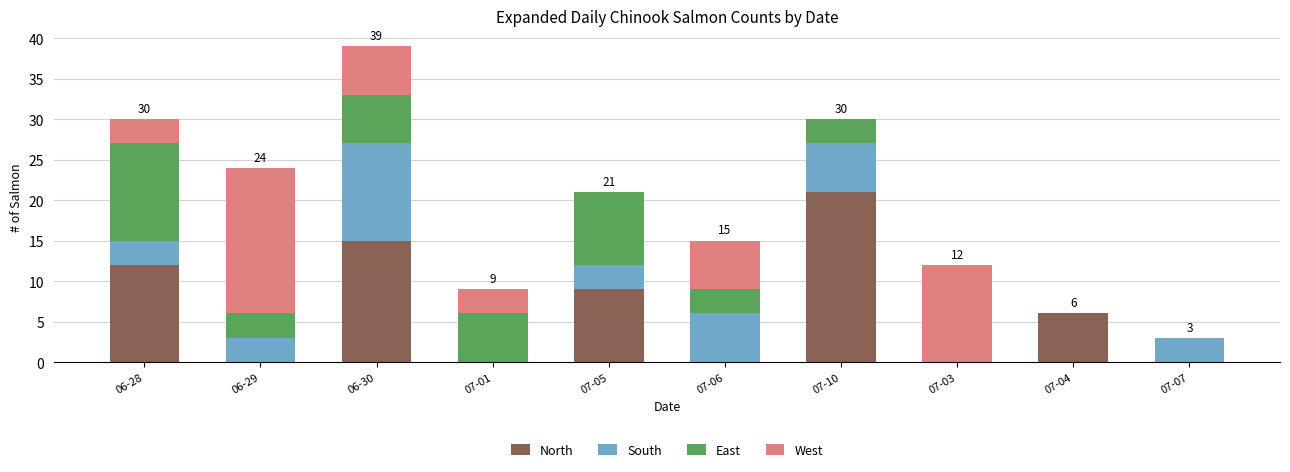

Which category has the highest value in the North series?

07-10